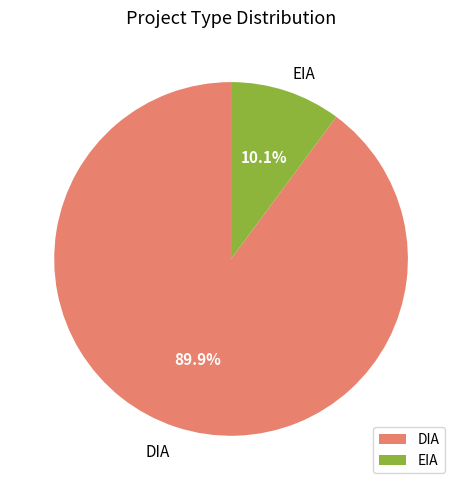

Which has a higher value, EIA or DIA?

DIA